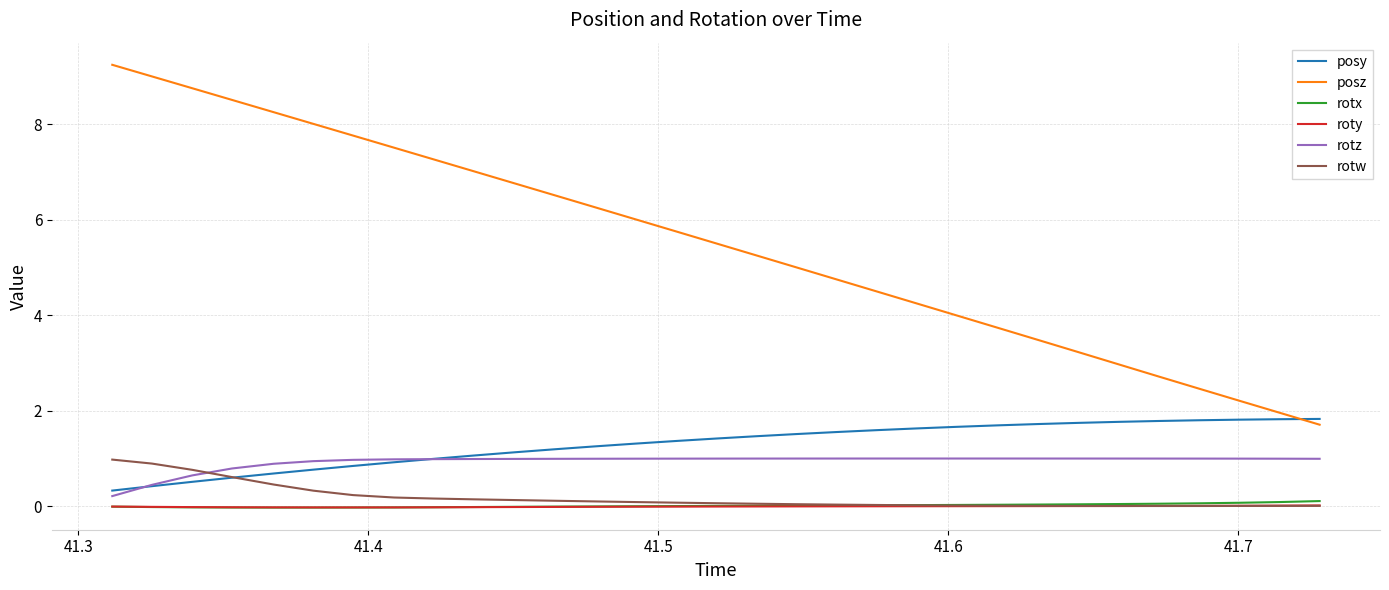

What are all the series names shown in the legend?

posy, posz, rotx, roty, rotz, rotw